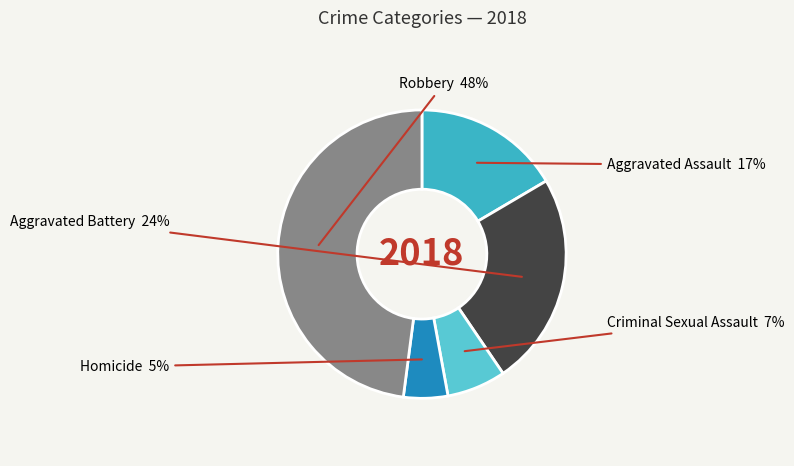

Rank the categories by value from lowest to highest.

Homicide, Criminal Sexual Assault, Aggravated Assault, Aggravated Battery, Robbery